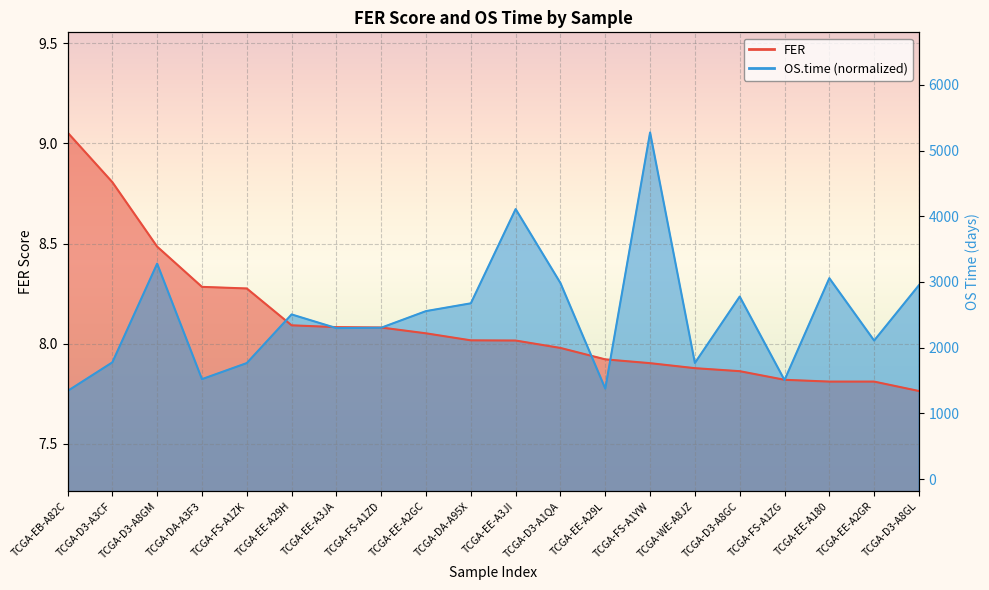

Between TCGA-FS-A1ZK and TCGA-EE-A2GC, which series saw the biggest shift?

OS.time